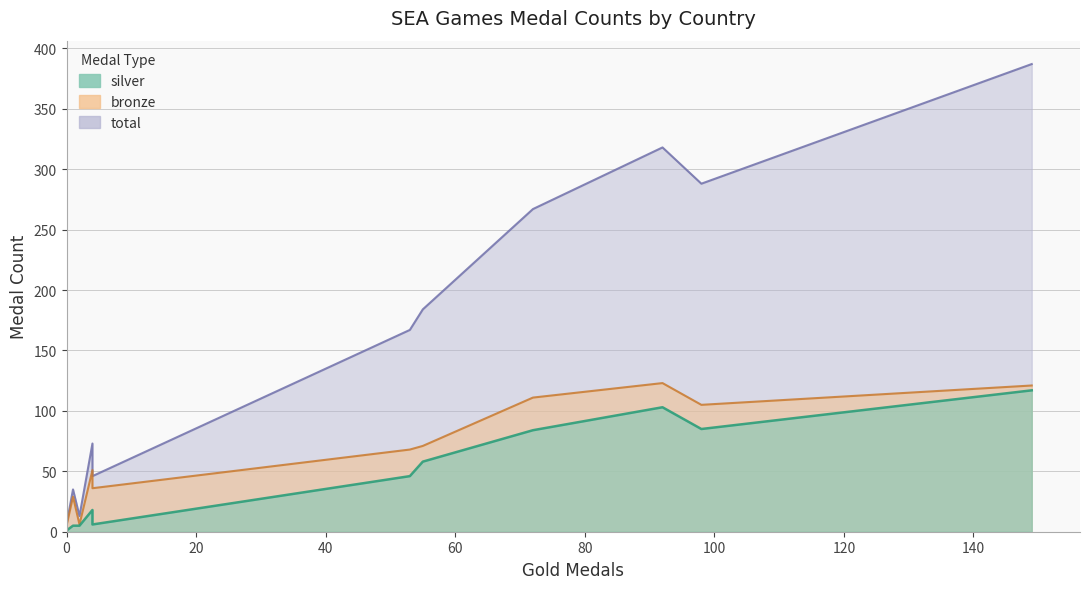

Which series has the largest total across all categories?

total